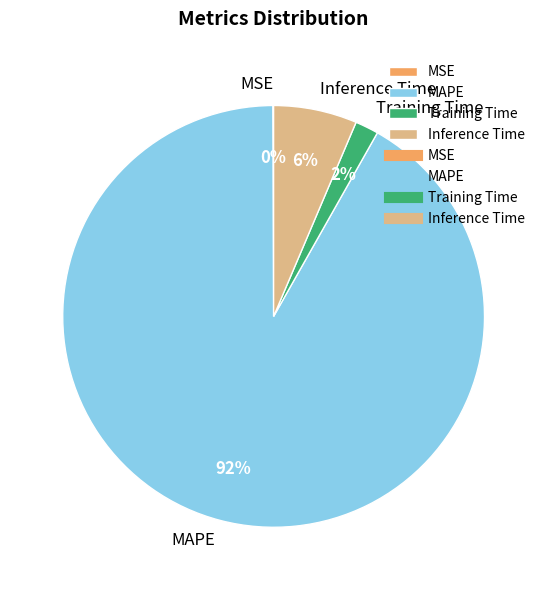

Which category has the biggest portion of the pie?

MAPE